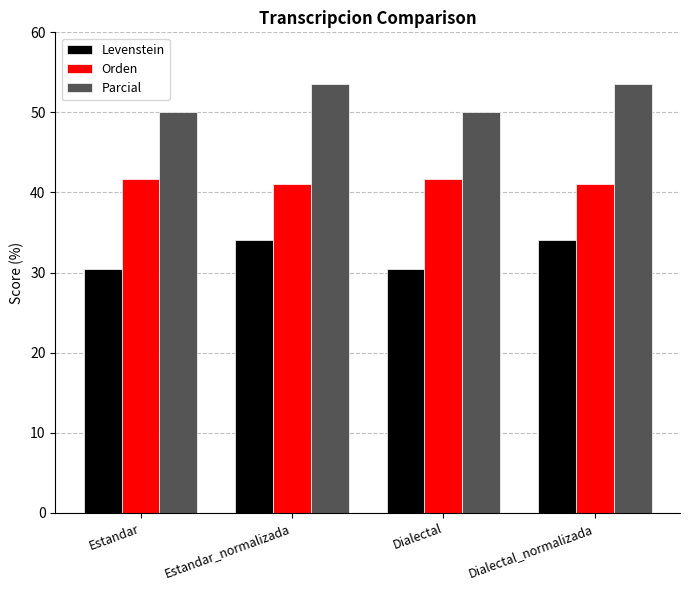

What is the sum of all Parcial values?

207.0